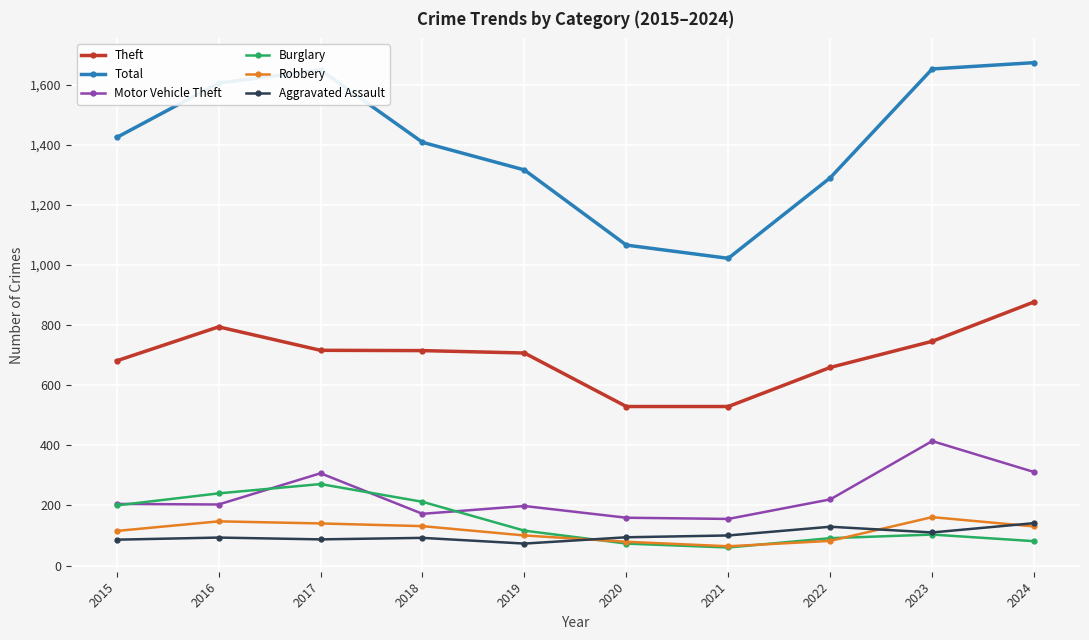

What is the total value across all series at 2020?

2000